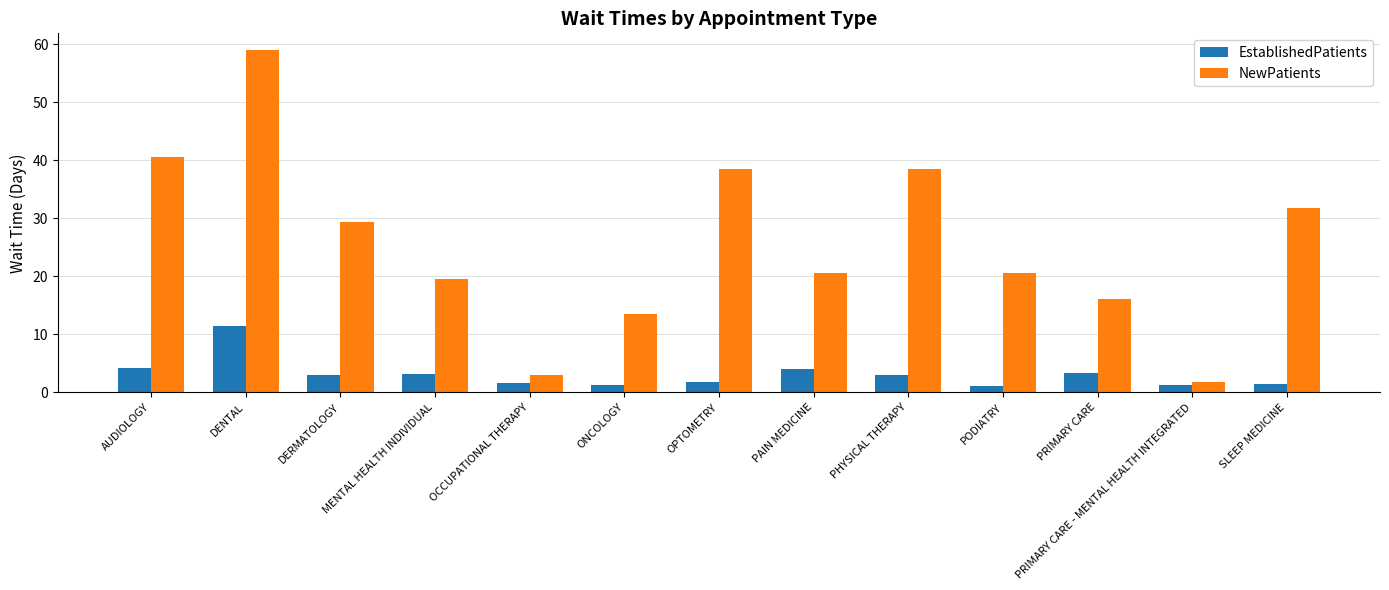

Rank the series at DENTAL from highest to lowest value.

NewPatients, EstablishedPatients